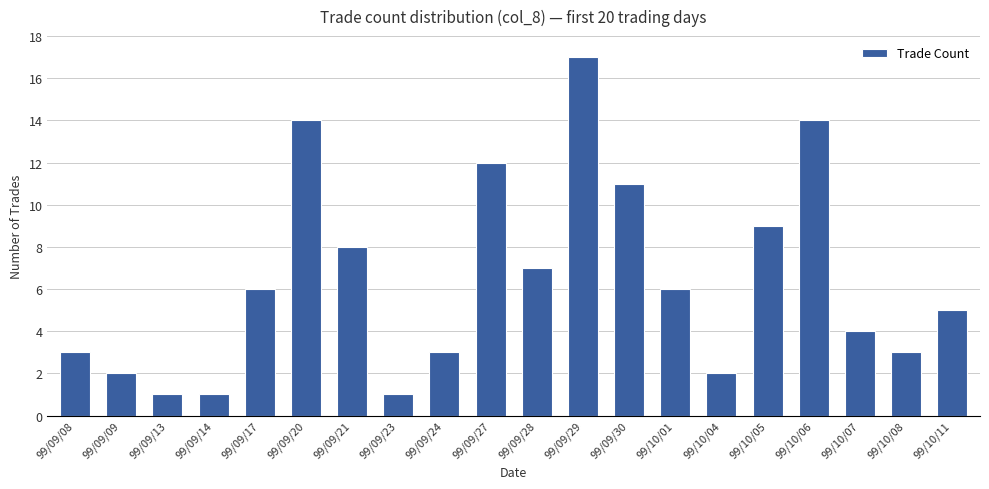

The value at 99/10/08 is 1. True or false?

False